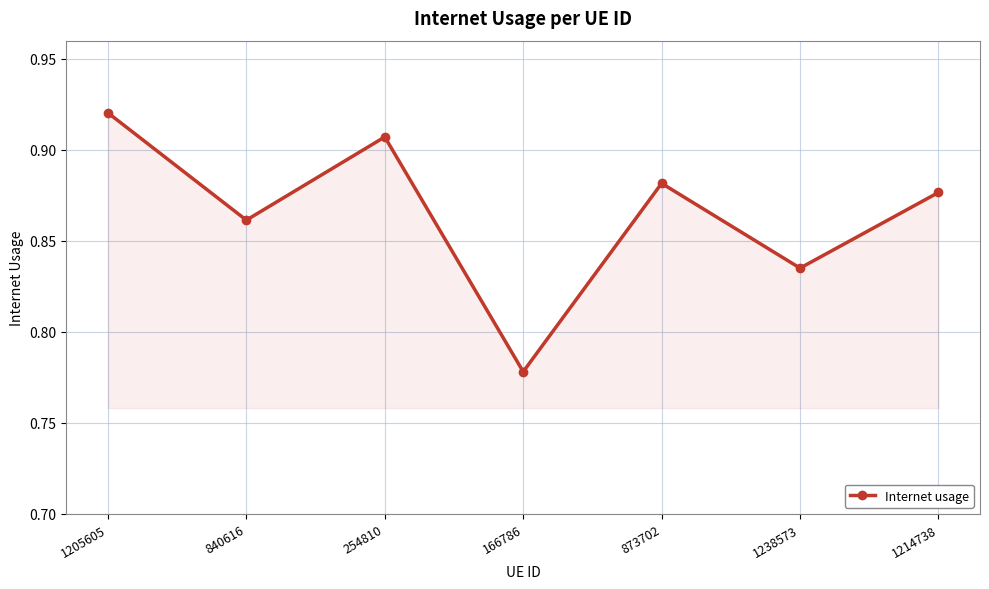

What position from the left is 840616?

2